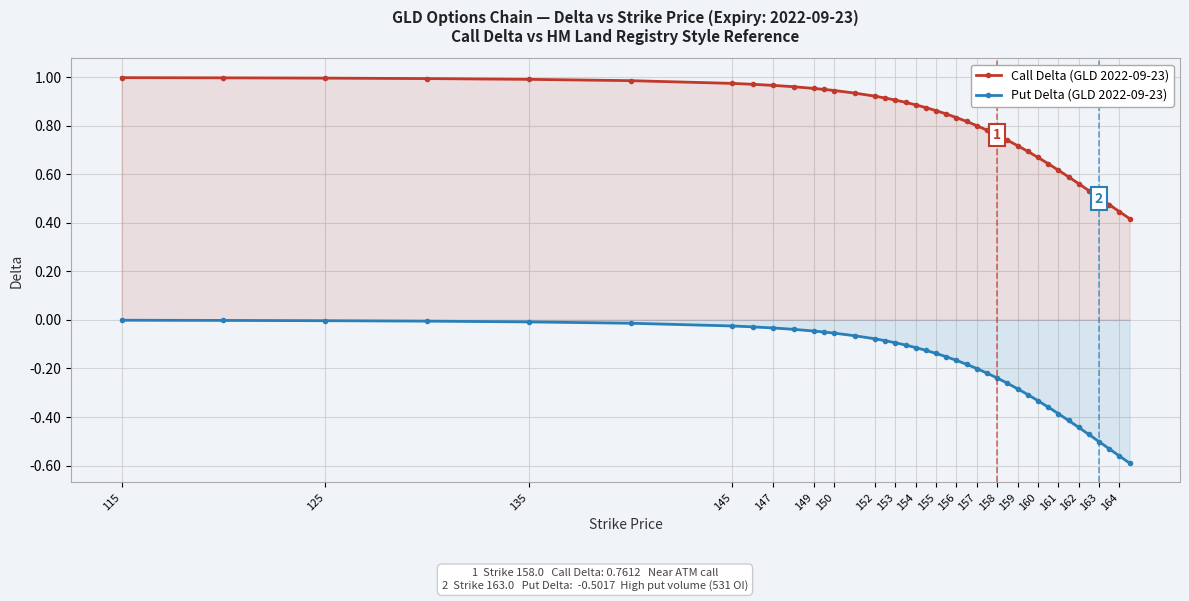

True or false: Put Delta (GLD 2022-09-23) and Call Delta (GLD 2022-09-23) cross at least once.

False